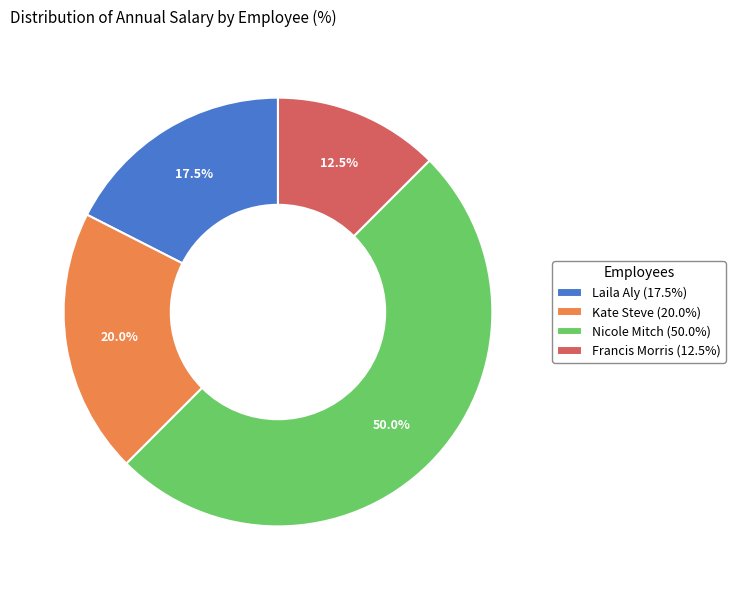

Which has a higher value, Nicole Mitch or Francis Morris?

Nicole Mitch